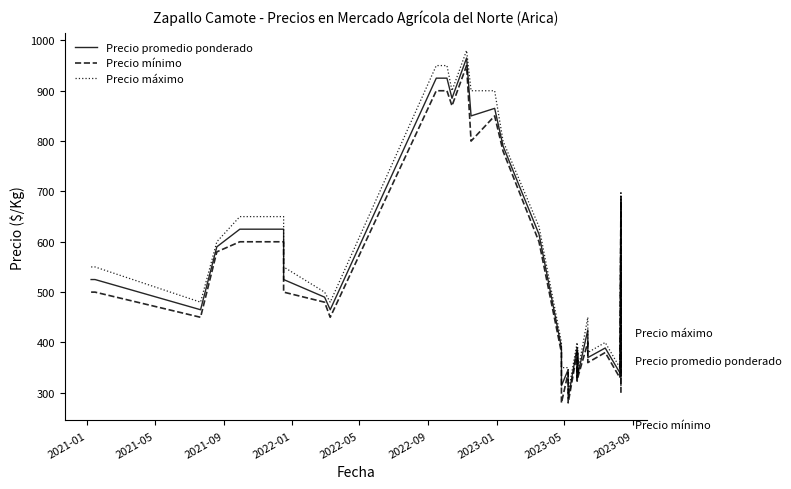

At which label does Precio mínimo first exceed 450?

2021-01